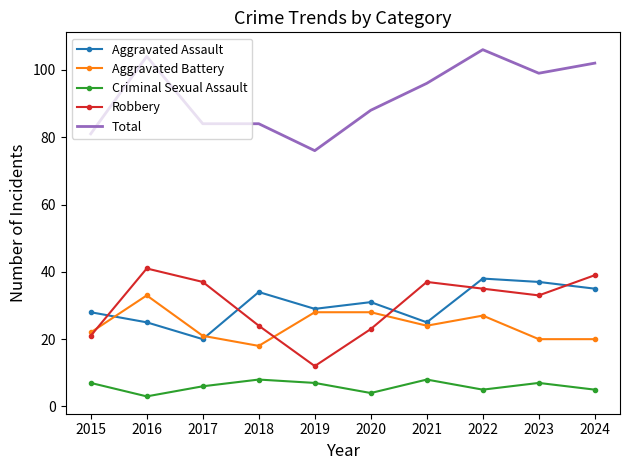

Count the number of categories in the chart.

10